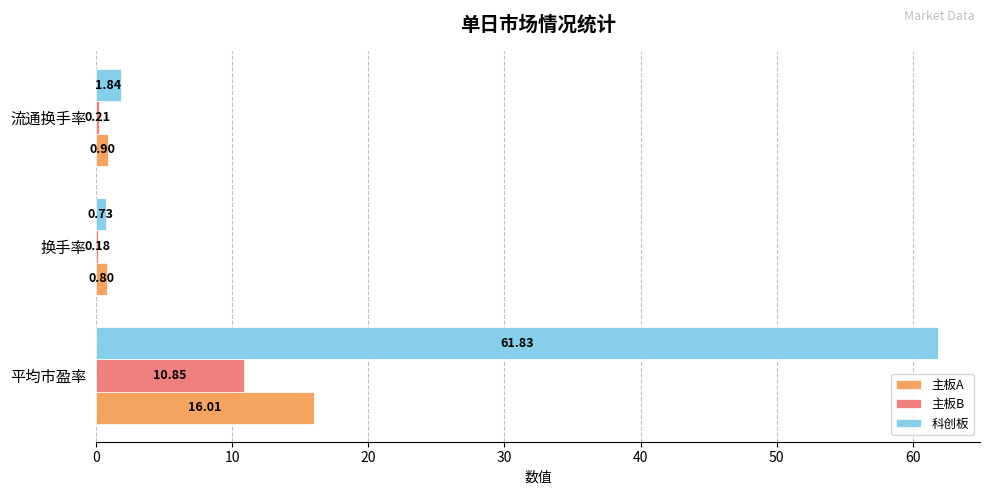

Where is 科创板 nearest to the value 31?

流通换手率